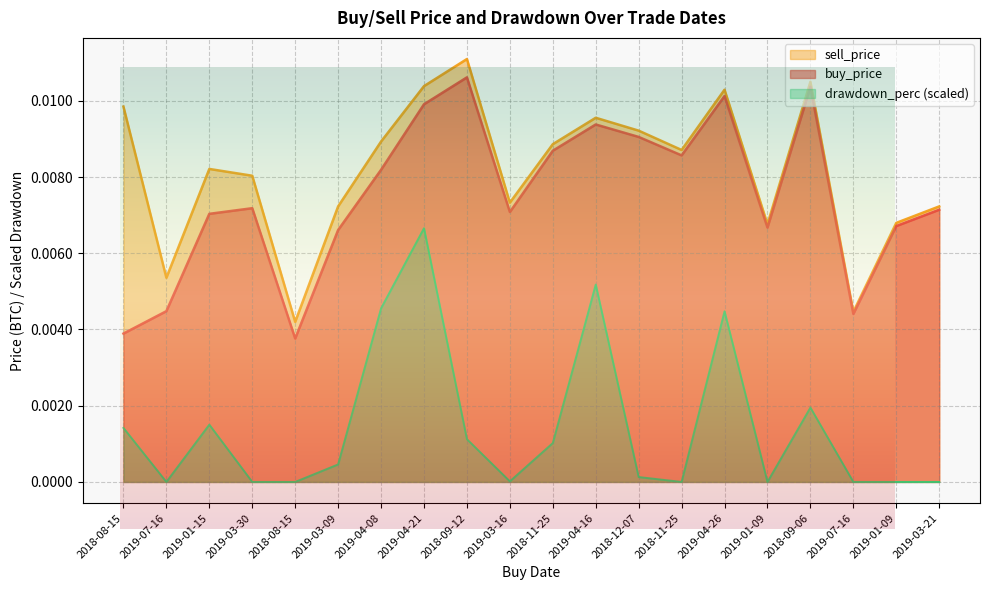

Which has a higher value, 2019-01-09 or 2019-01-09?

2019-01-09